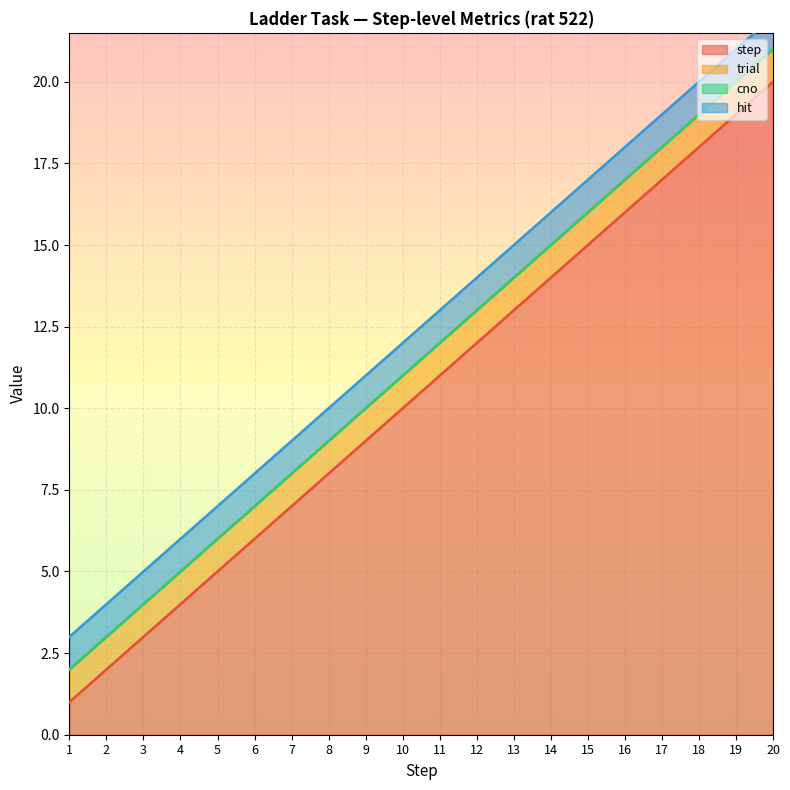

Which category has the lowest value across all series?

1